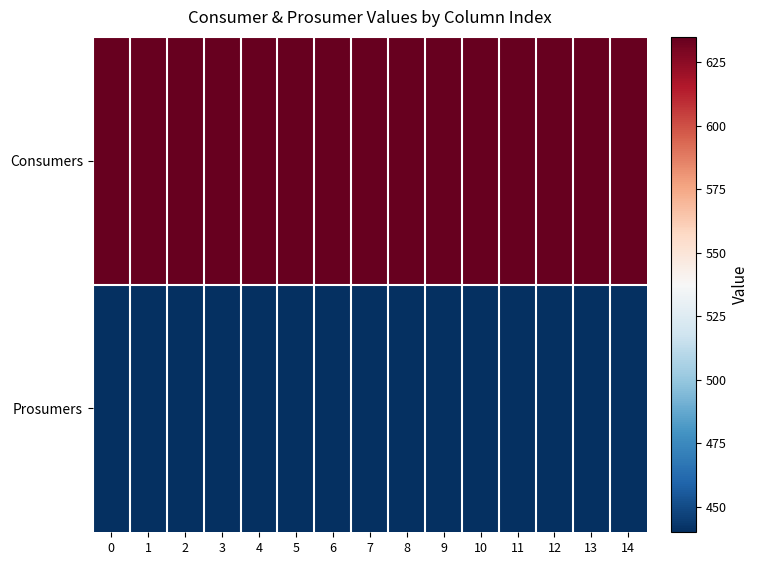

List the series in order of their peak value, lowest first.

Prosumers, Consumers